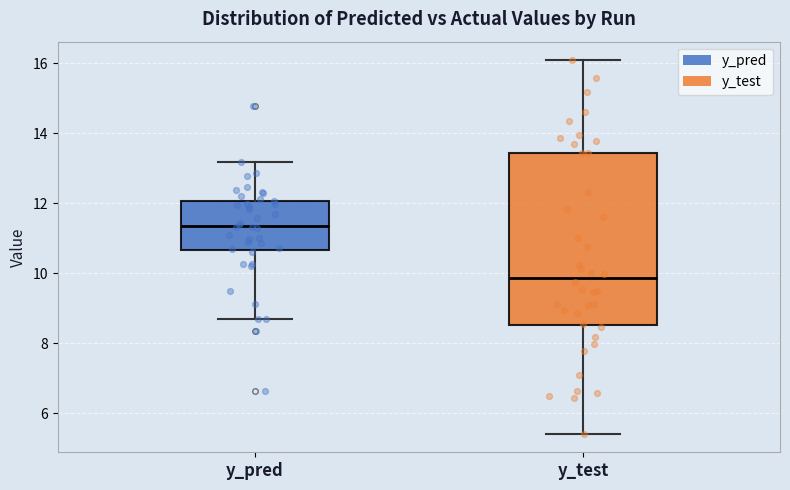

Which box is the tallest, from its lower edge to its upper edge?

y_test